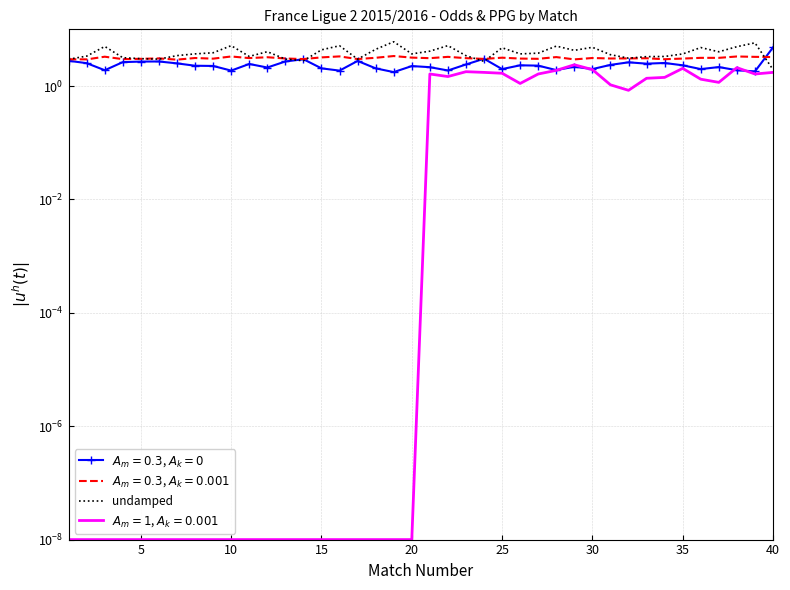

True or false: the data has more than 2 interior local peaks.

True